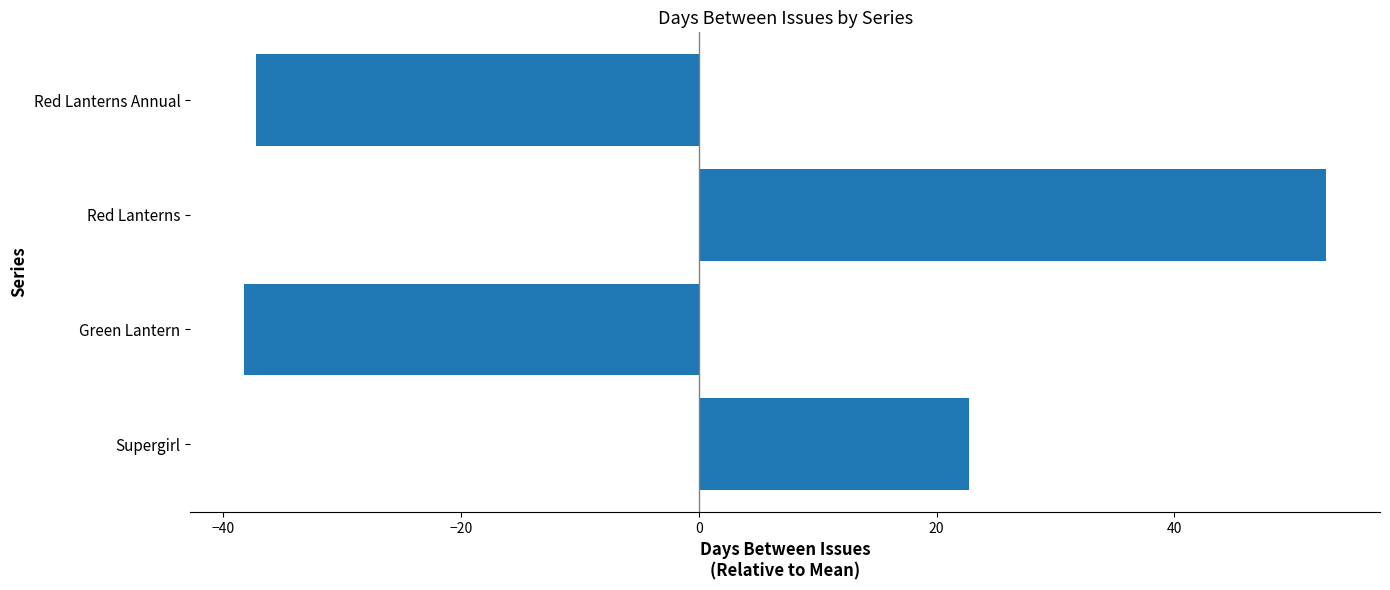

How many bars are there in total?

4